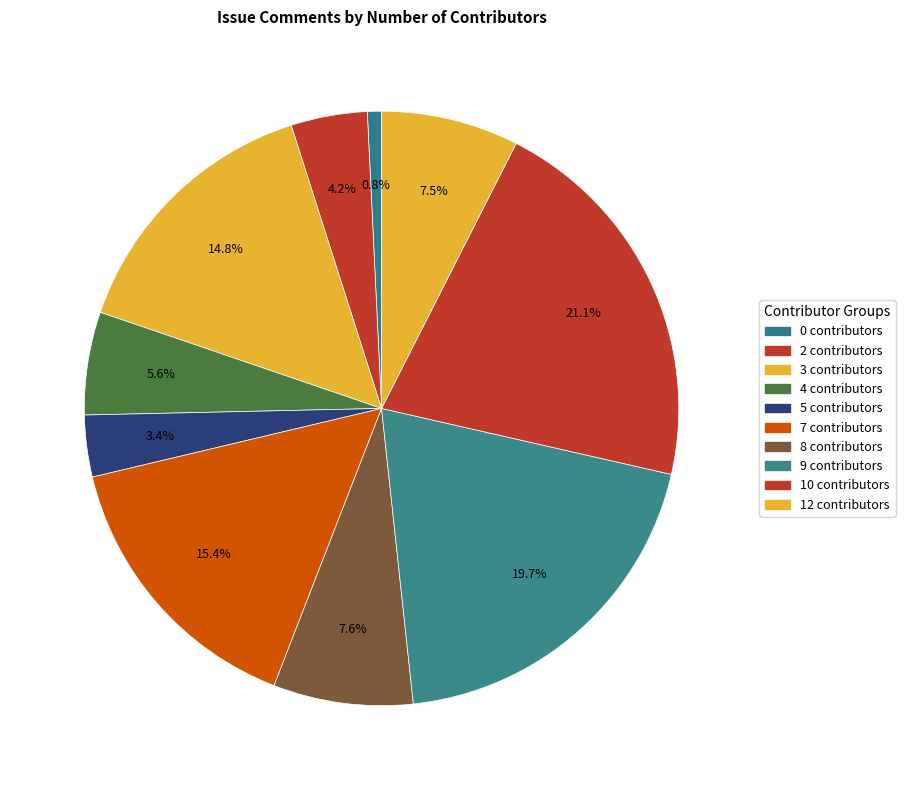

How many segments does this pie chart have?

10